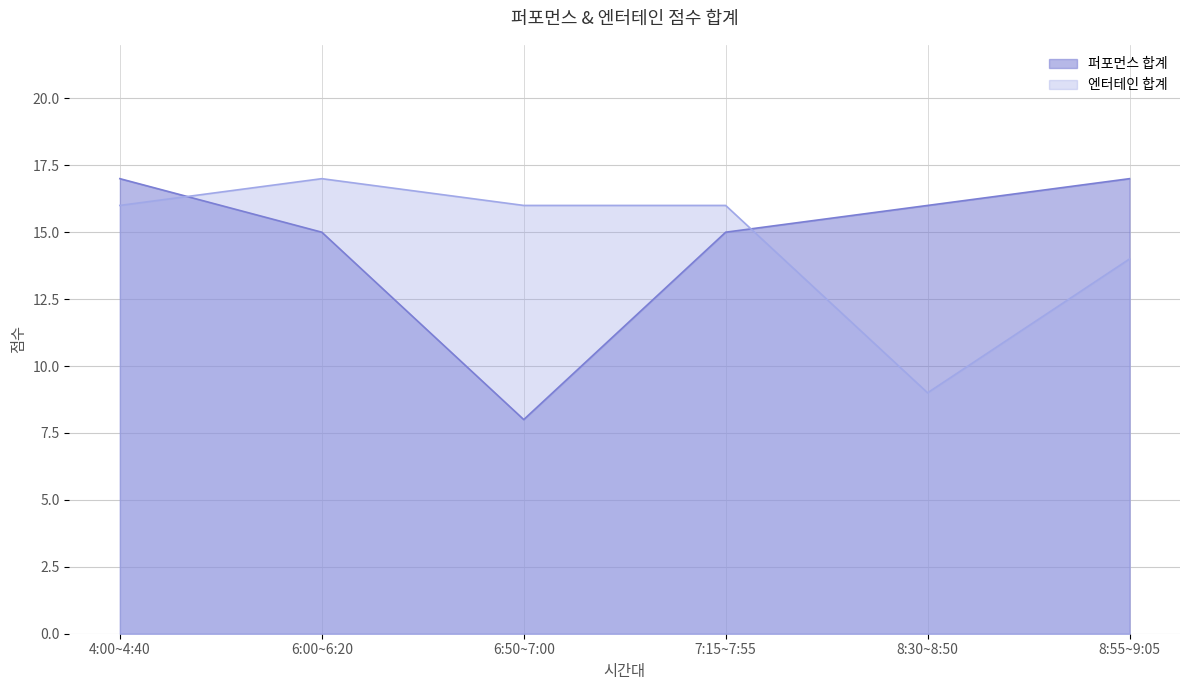

At which category is the sum across all series the highest?

4:00~4:40